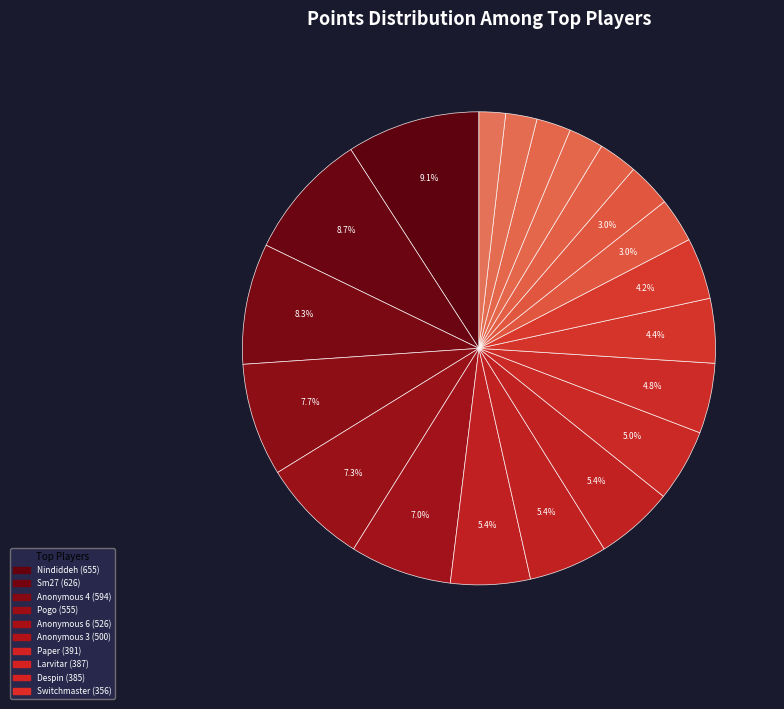

To the nearest percent, what is the average slice percentage?

5%